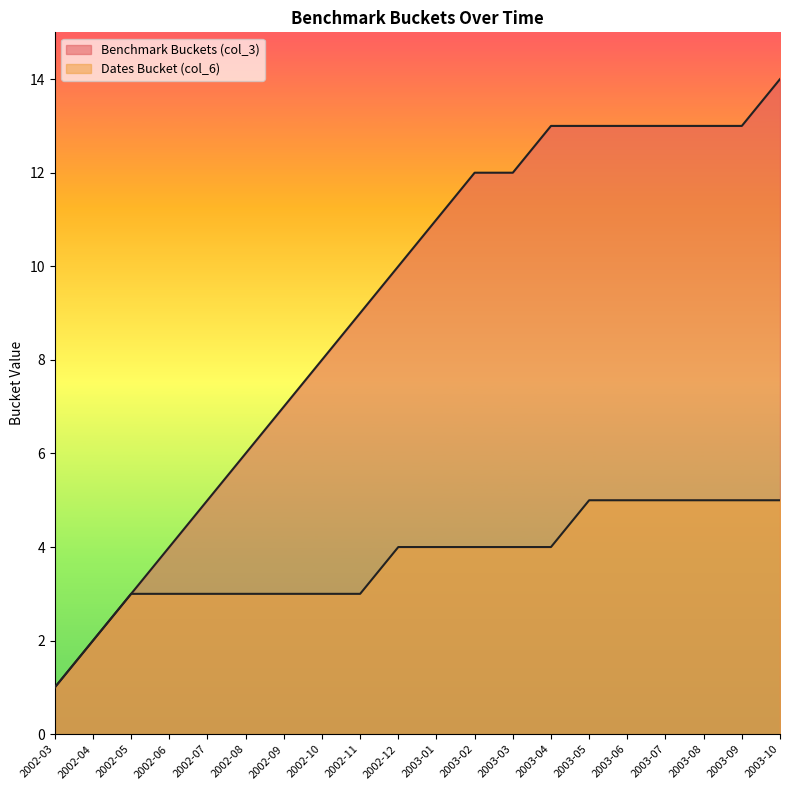

Reading left to right, what are all the values shown in this chart?

Benchmark Buckets (col_3): 1	2	3	4	5	6	7	8	9	10	11	12	12	13	13	13	13	13	13	14
Dates Bucket (col_6): 1	2	3	3	3	3	3	3	3	4	4	4	4	4	5	5	5	5	5	5